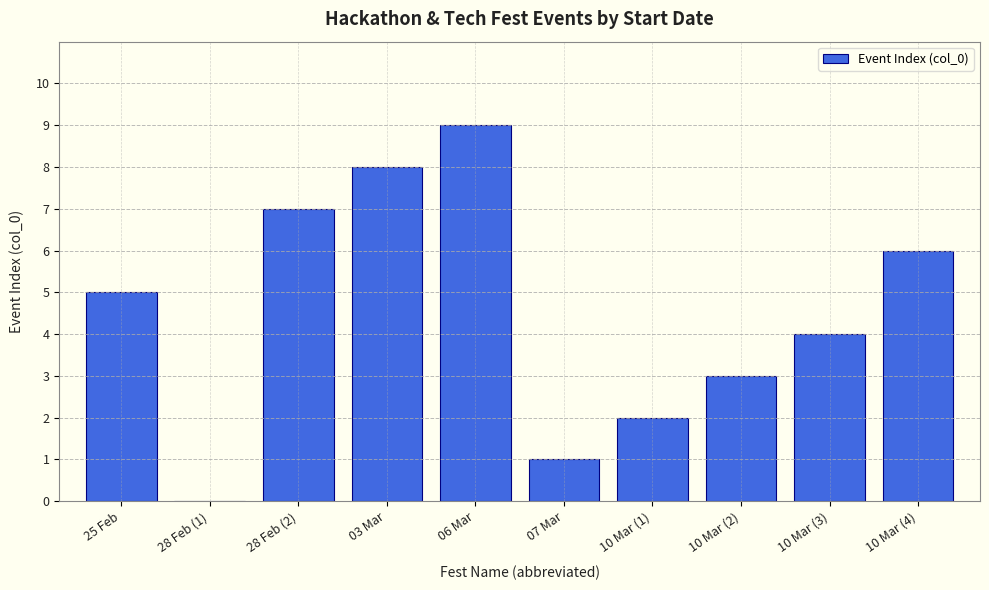

What is the sum of all values?

45